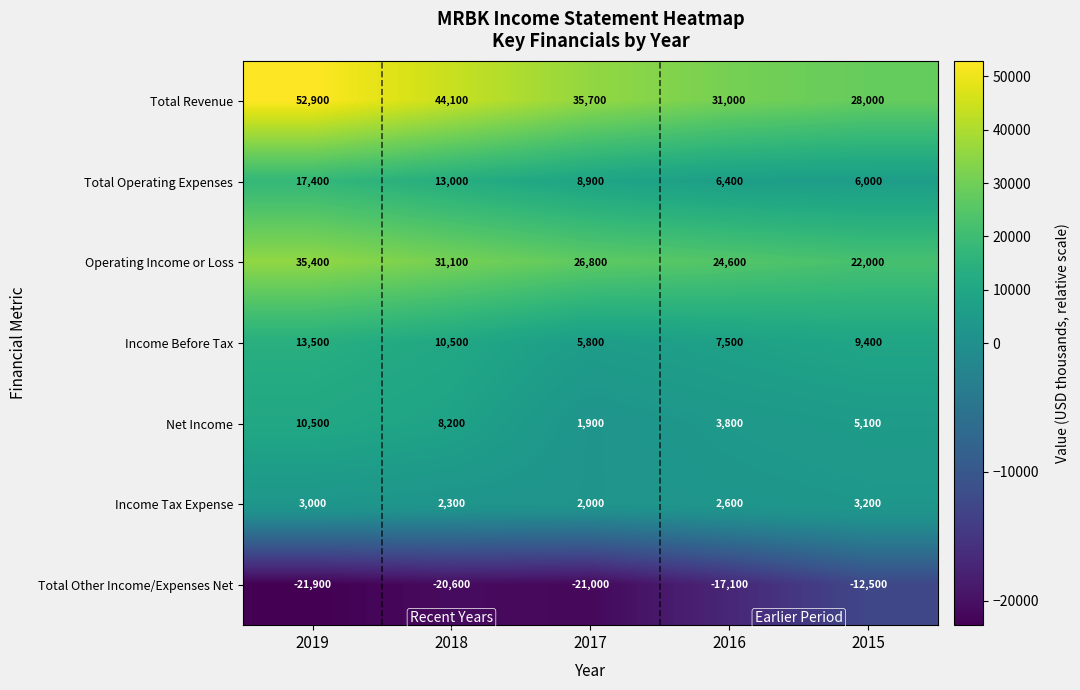

What is the total value across all series at 2019?

110800